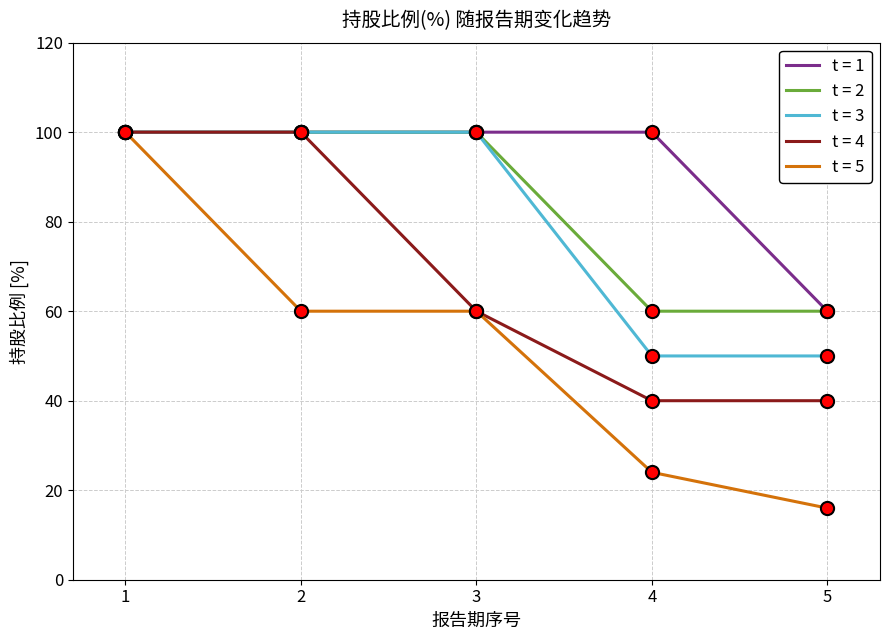

What are all the series names shown in the legend?

t = 1, t = 2, t = 3, t = 4, t = 5